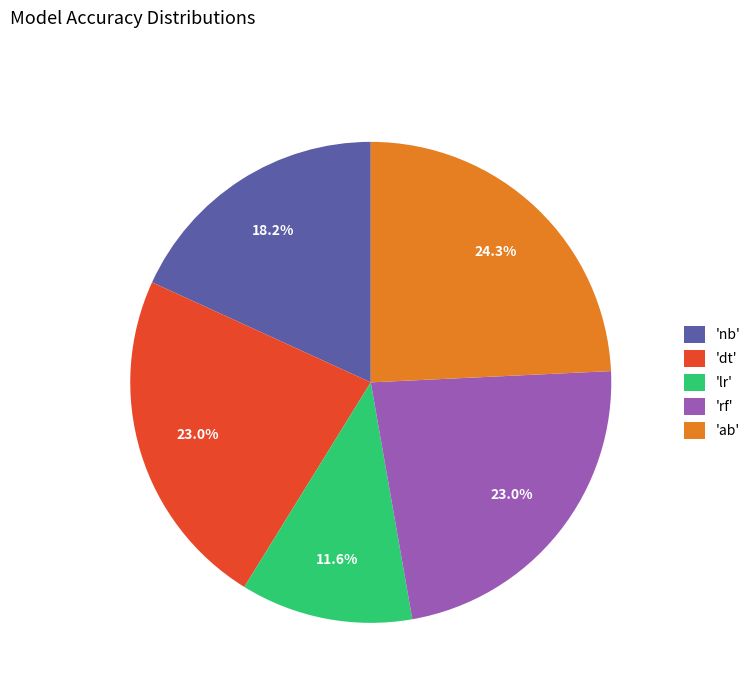

How many segments does this pie chart have?

5